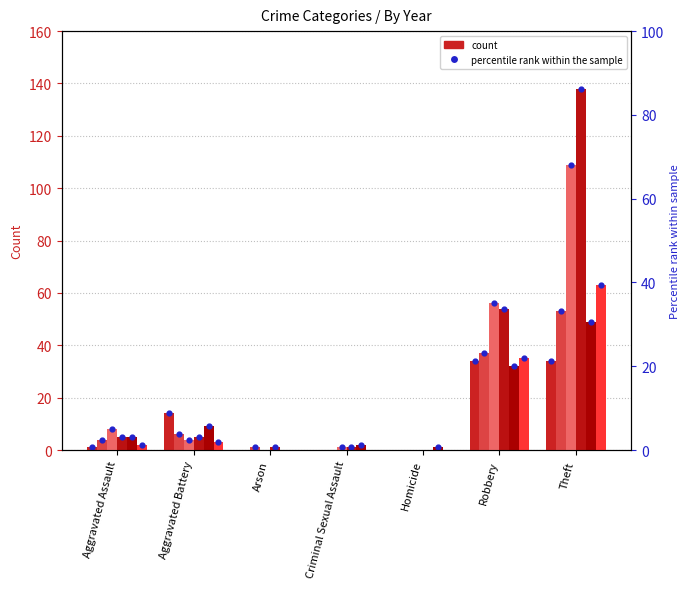

Is the value of 2016 at Homicide greater than the value of 2022 at Robbery?

No